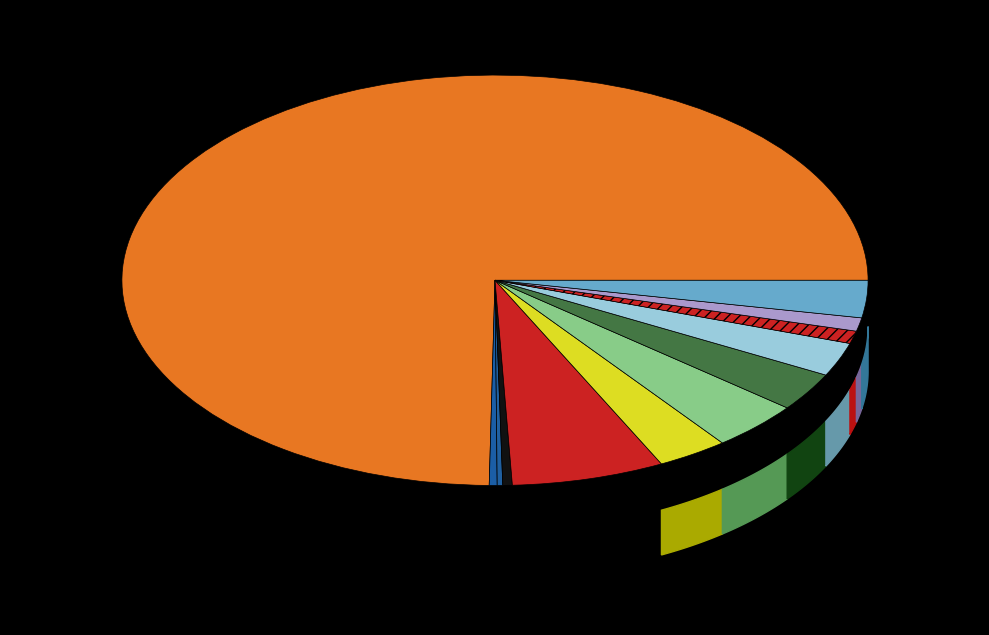

Which category has the biggest portion of the pie?

true:no_relation